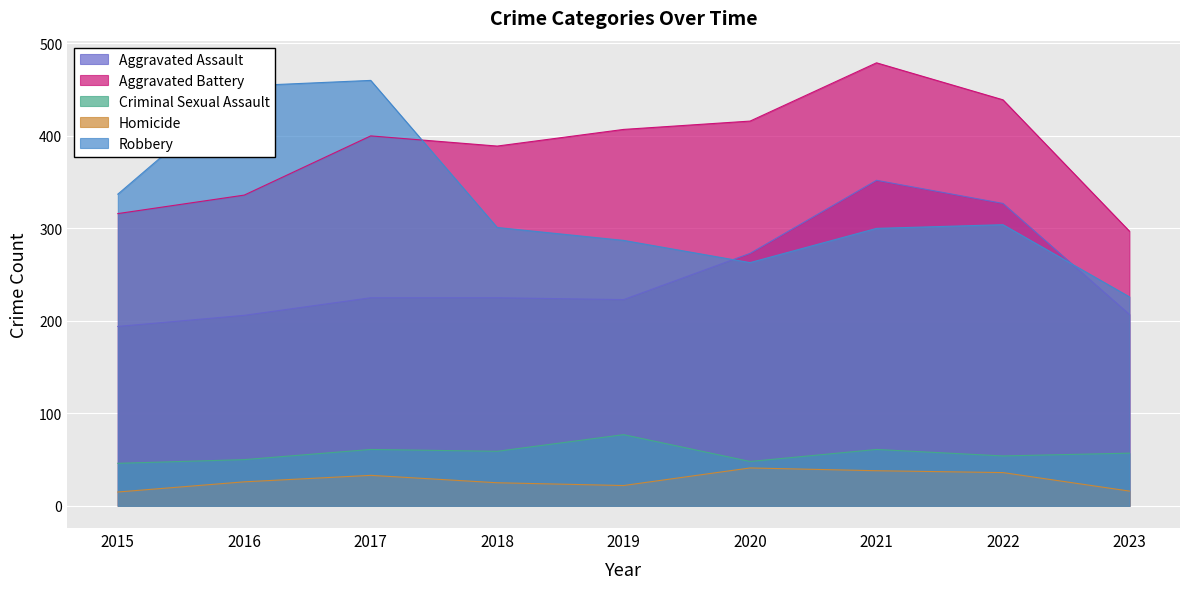

What is the maximum value shown in the chart?

479